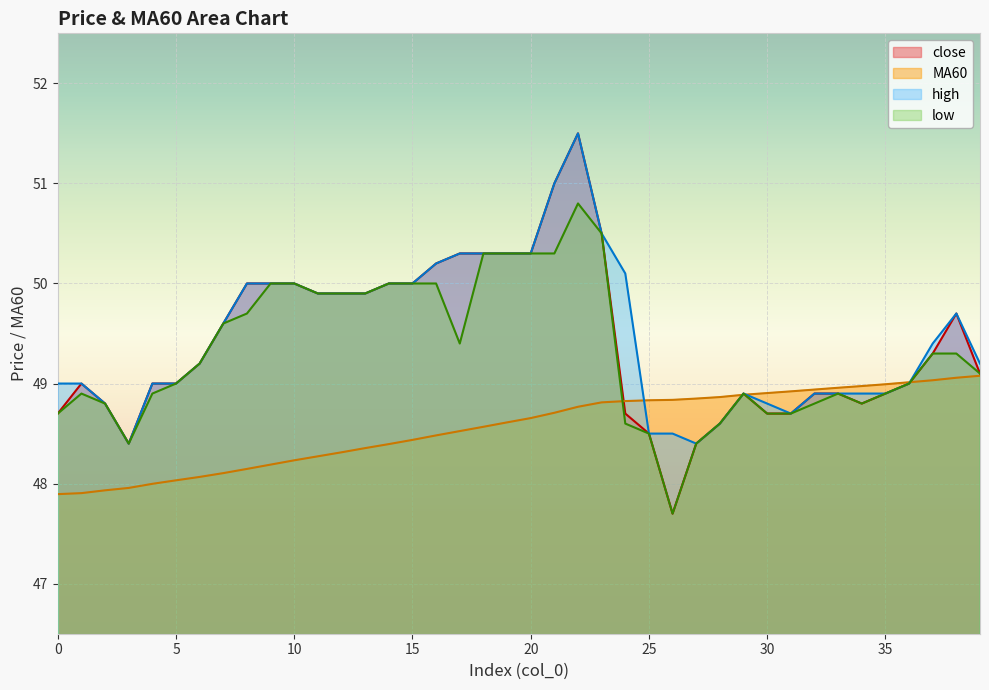

Which series changed the most between 36 and 38?

close